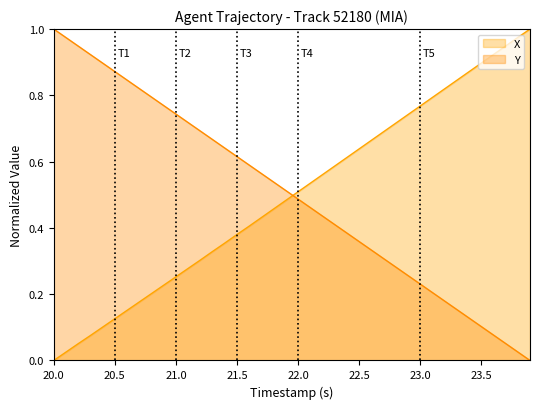

Rank the series at 21.5 from highest to lowest value.

Y, X